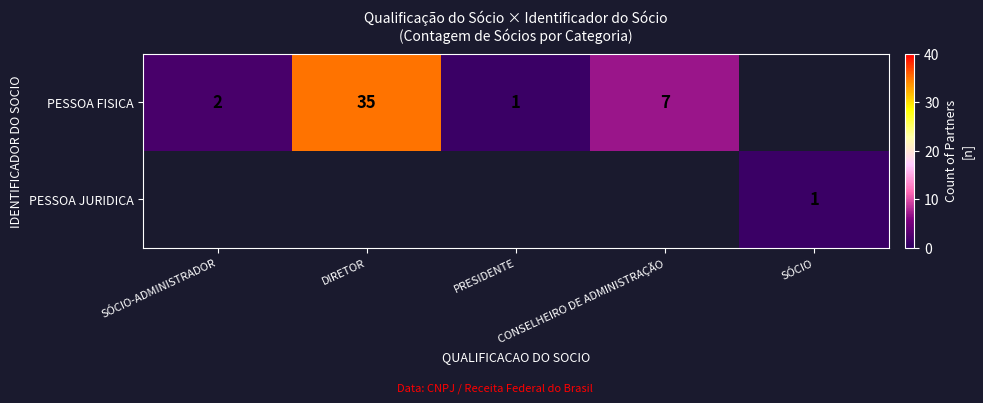

What is the approximate value of PESSOA FISICA at CONSELHEIRO DE ADMINISTRAÇÃO?

7.0